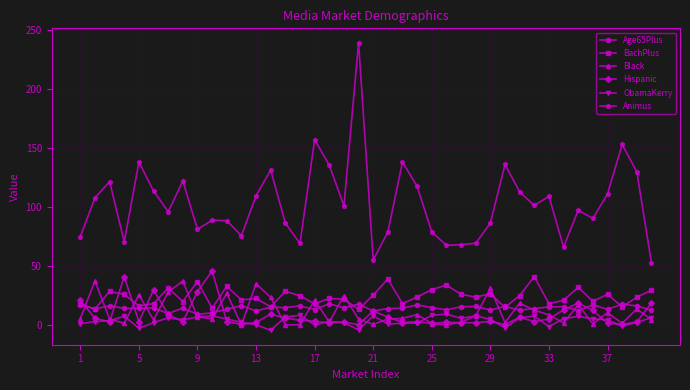

True or false: ObamaKerry has more than 1 interior local peaks.

True